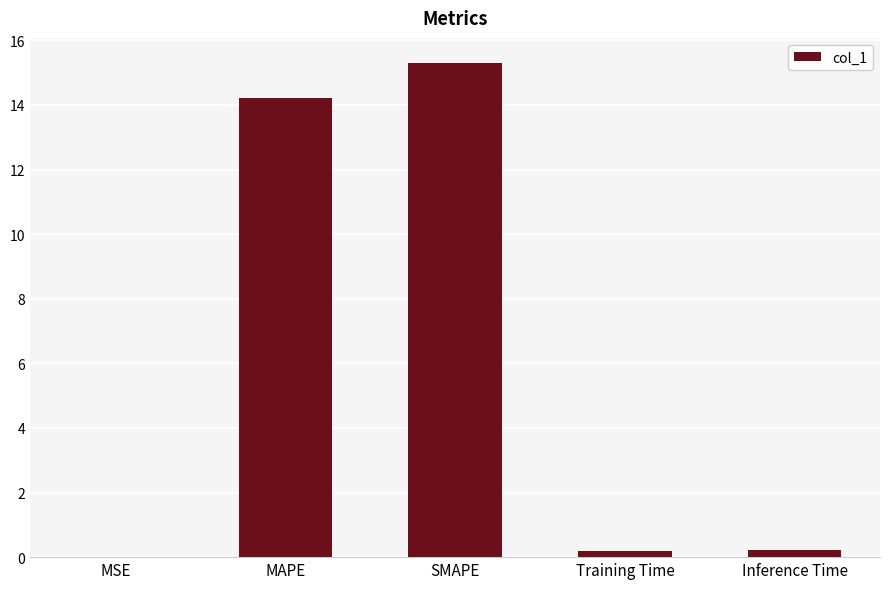

What is the change in value from MSE to Training Time?

+0.2